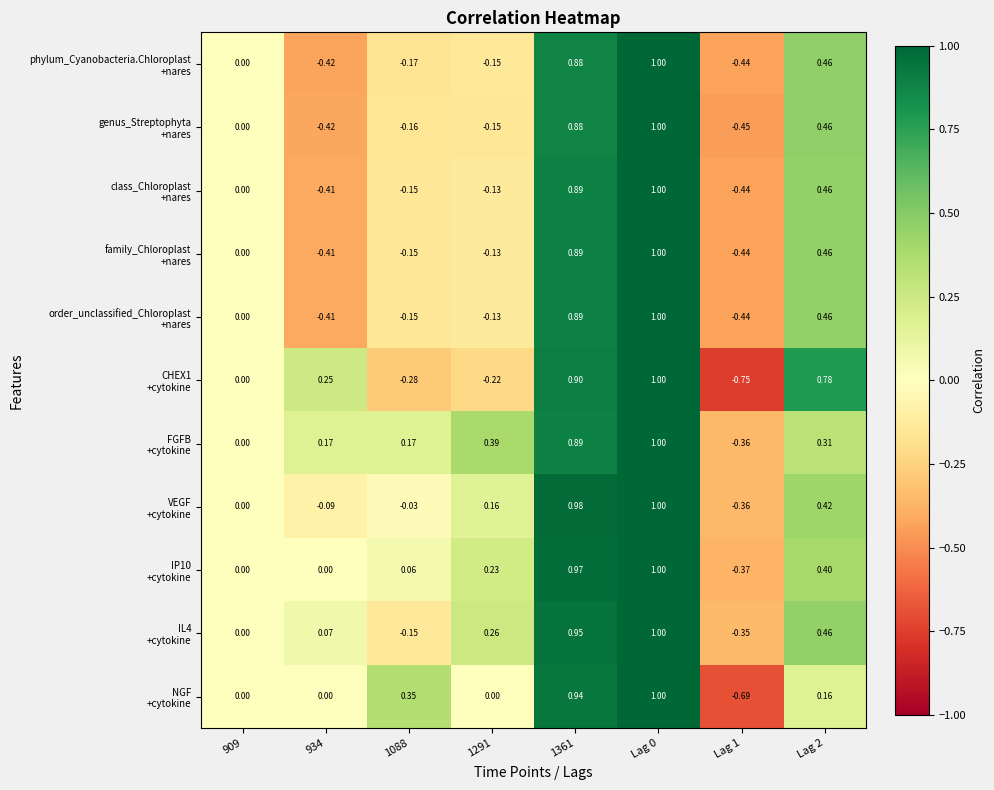

Which category has the lowest value across all series?

Lag 1